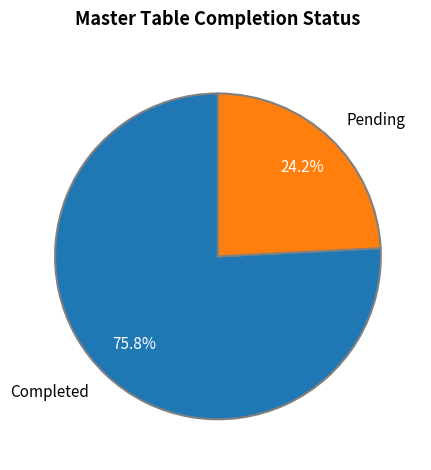

To the nearest percent, what is the average slice percentage?

50%